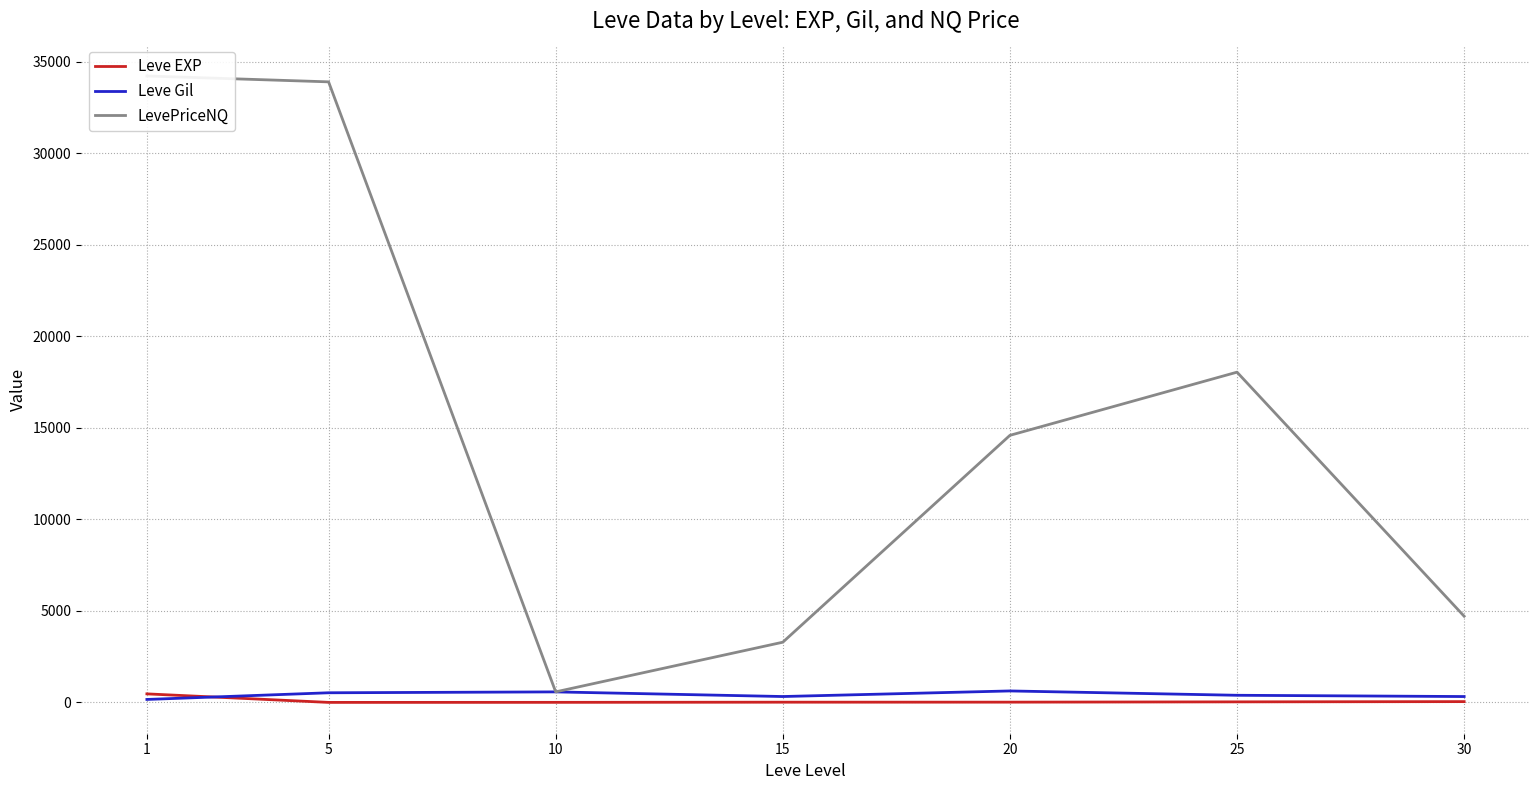

Which category has the lowest value in the LevePriceNQ series?

10